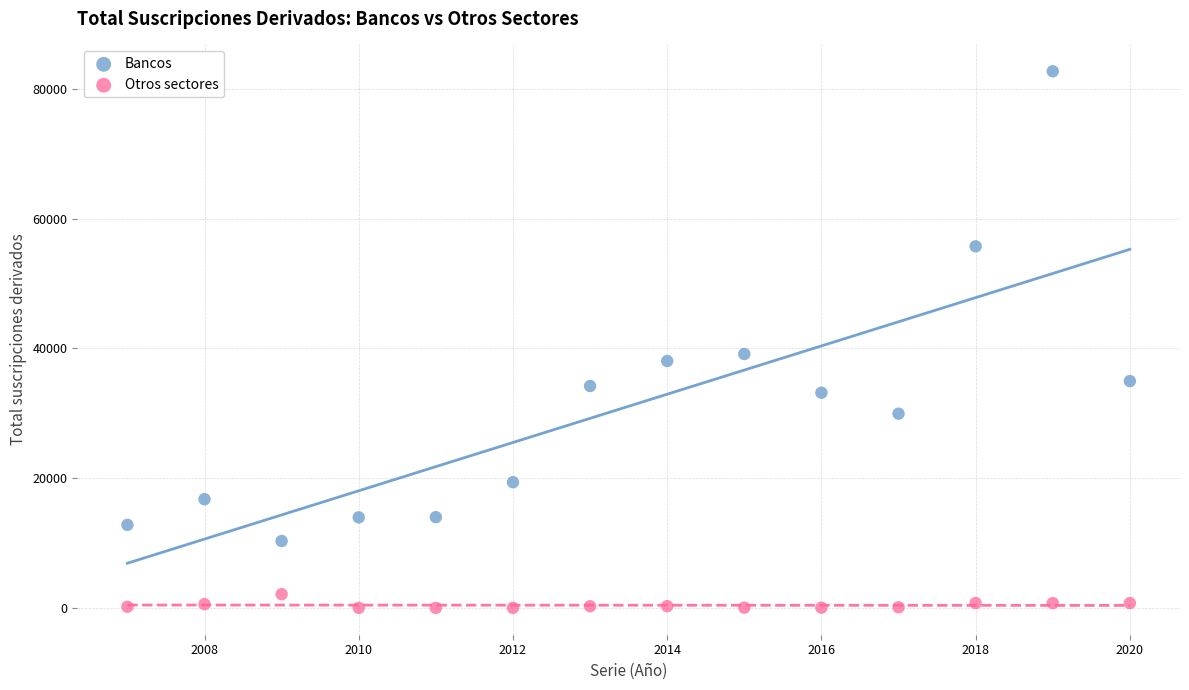

Which series reaches the maximum Y coordinate?

Bancos